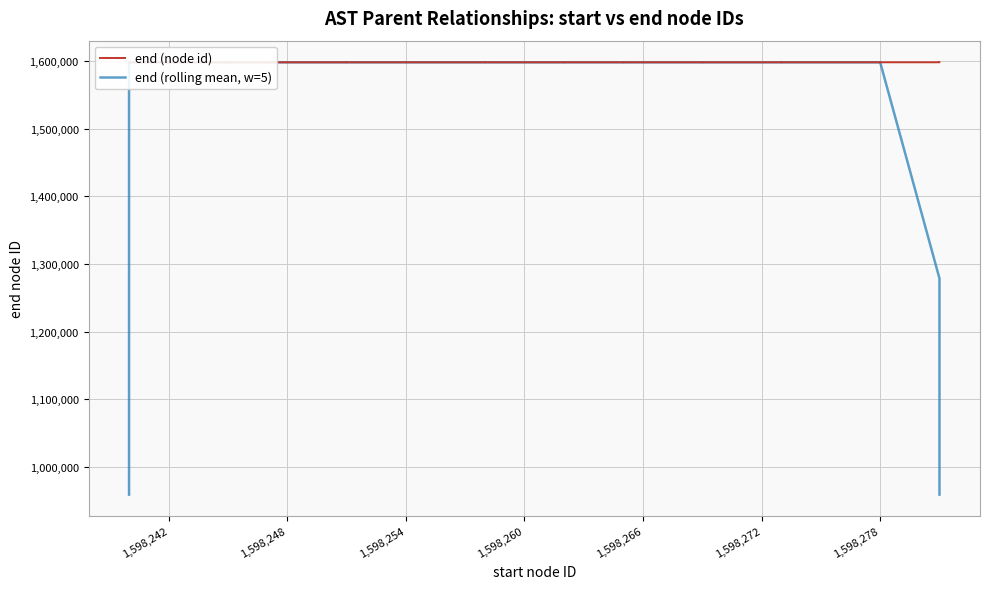

What is the value of the end (node id) point at the 39th from the left?

1598282.0